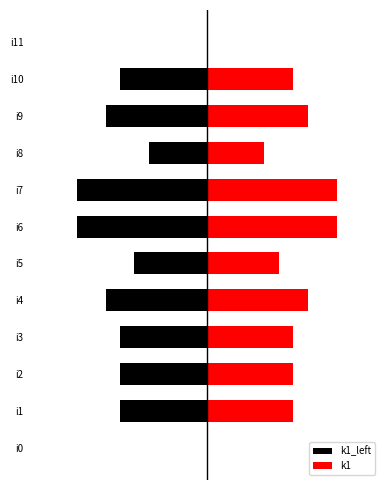

What is the value of the k1_left bar at the 3rd from the left?

-6